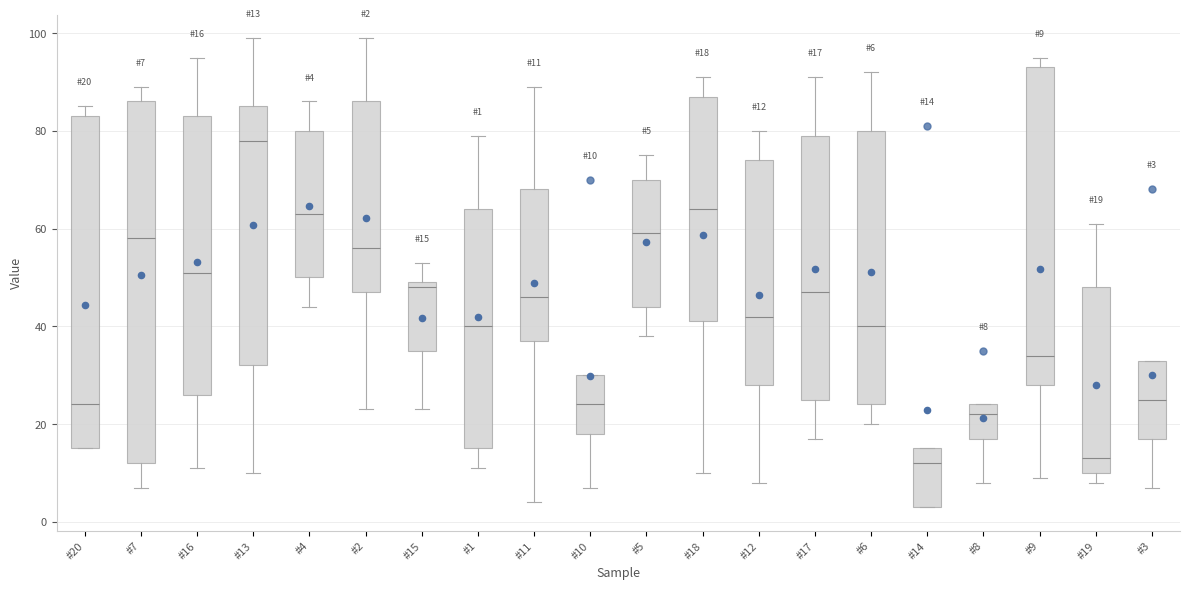

Comparing the boxes themselves (not the whiskers), which one is the tallest?

#7